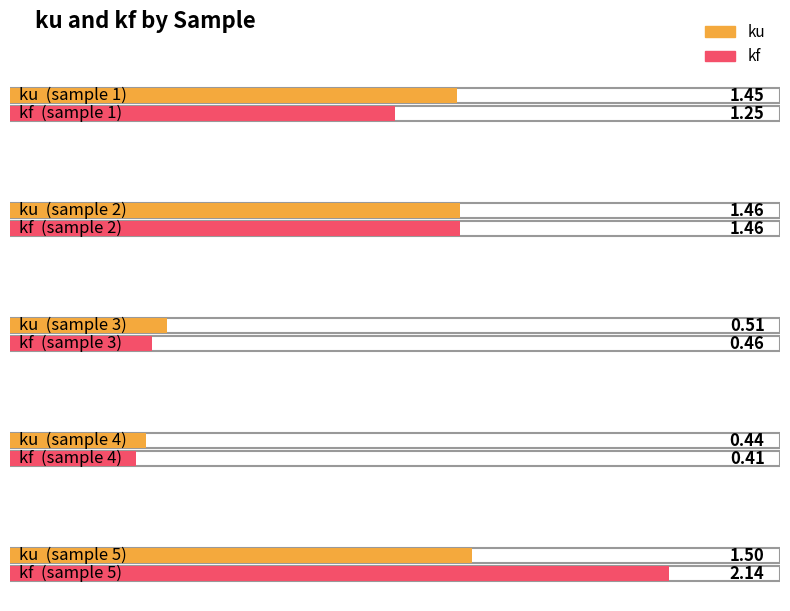

Where is kf nearest to the value 1?

1